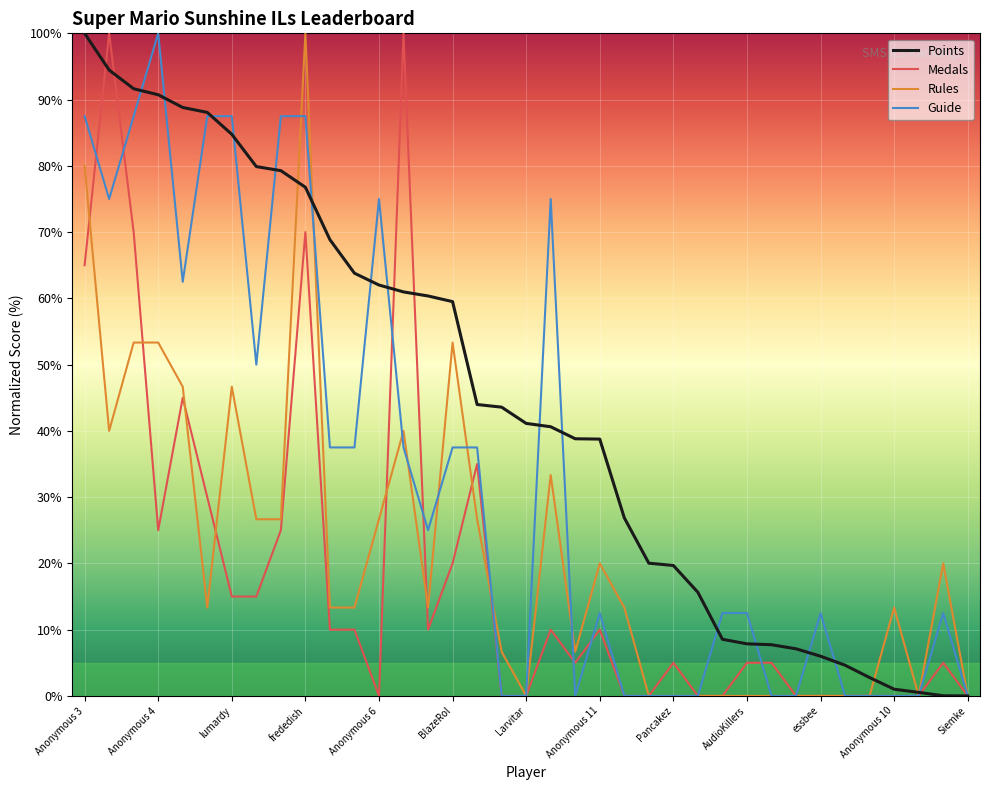

Which series has the largest total across all categories?

Points